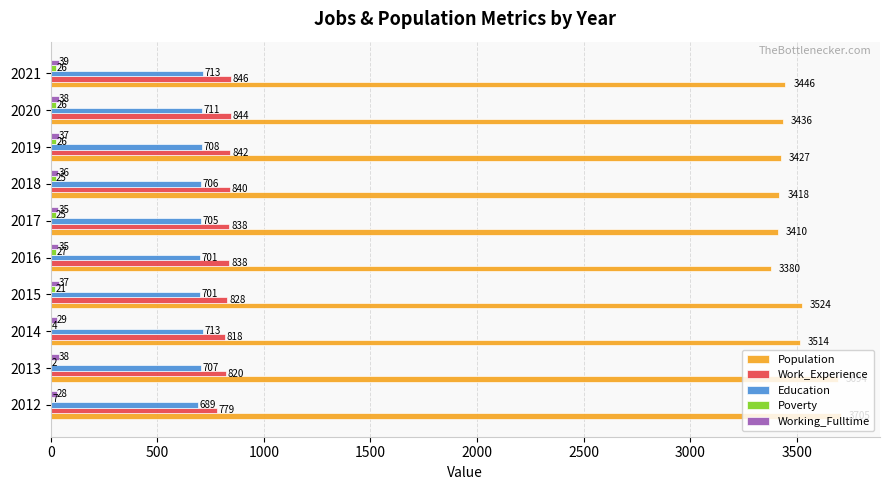

Which series has the largest total across all categories?

Population